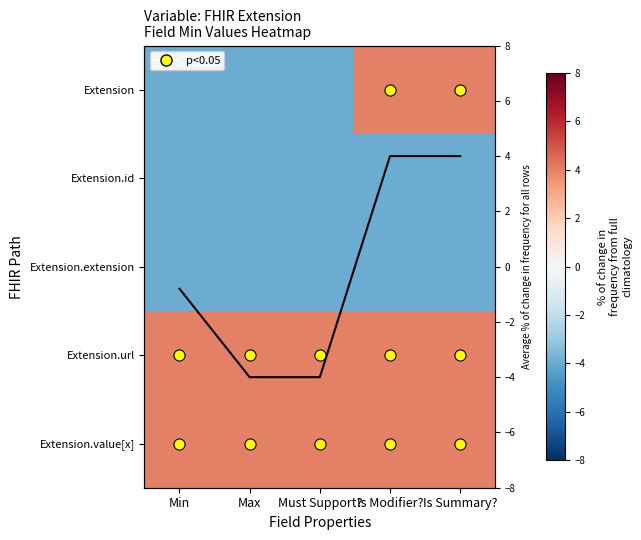

How many categories are shown in the chart?

5